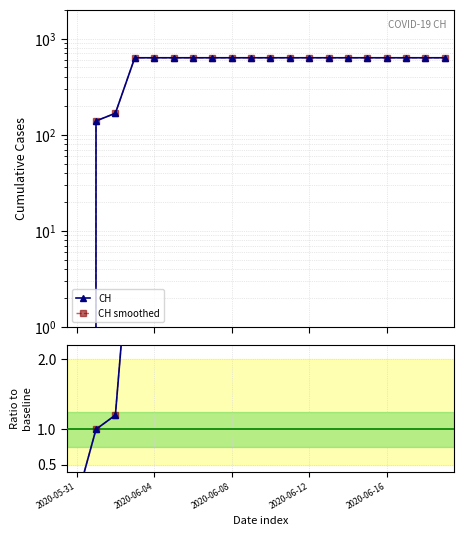

Is this an area chart (filled region under the line)?

No